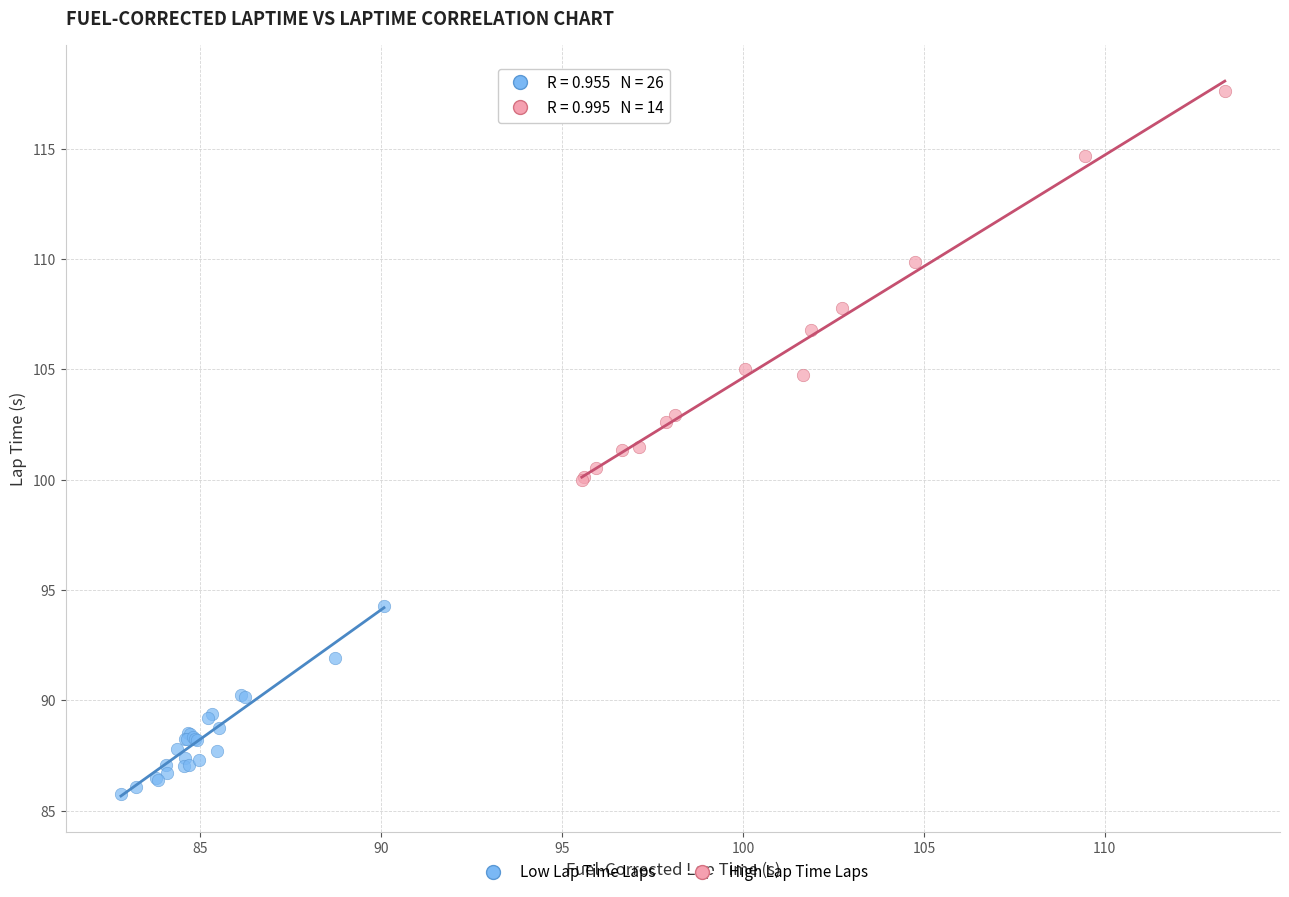

Which series reaches the maximum Y coordinate?

High Lap Time Laps